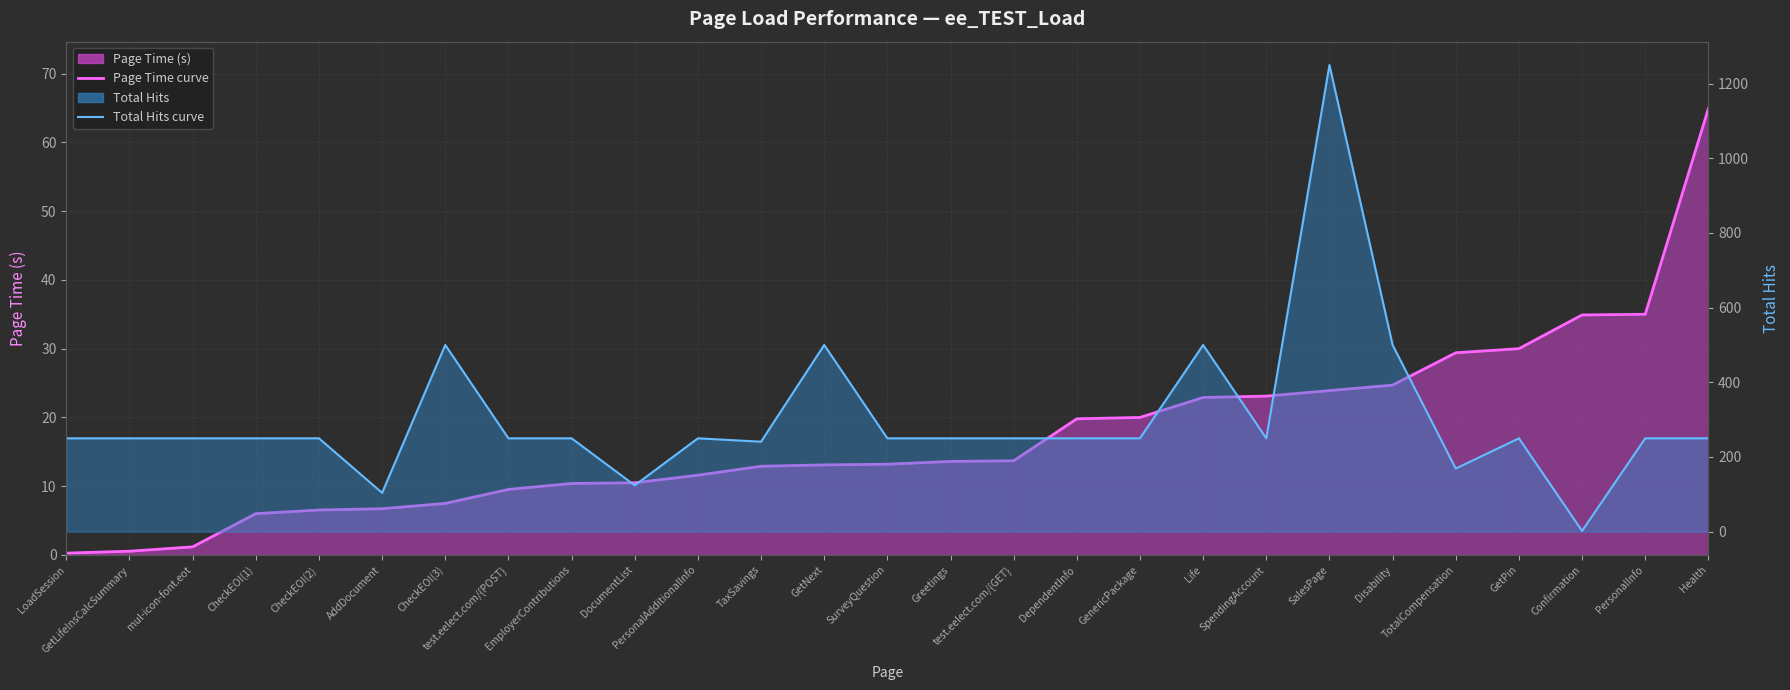

List the series in order of their overall mean, lowest first.

Page Time curve, Total Hits curve